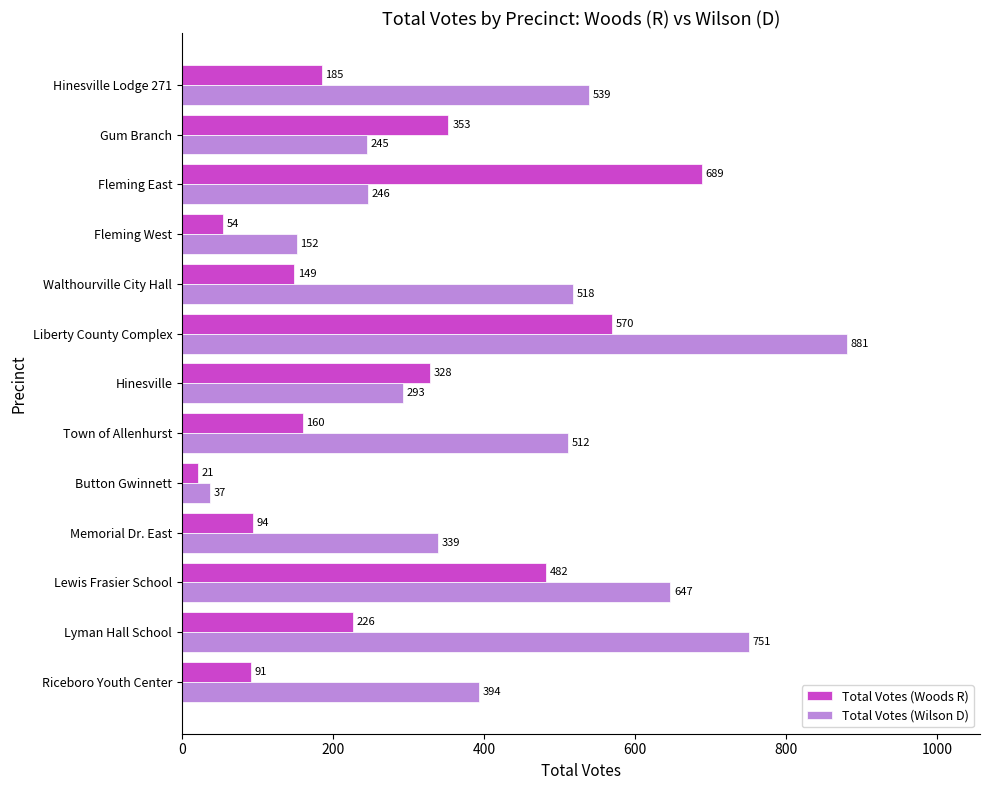

What is the sum of the Total Votes (Woods R) values at Liberty County Complex and Lyman Hall School?

796